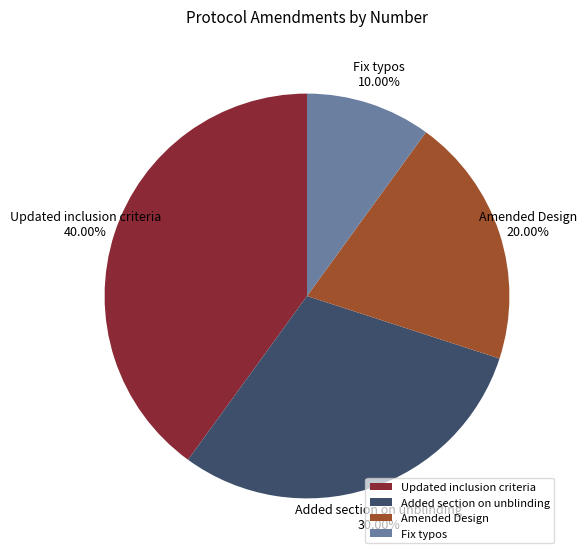

How many slices are in this pie chart?

4